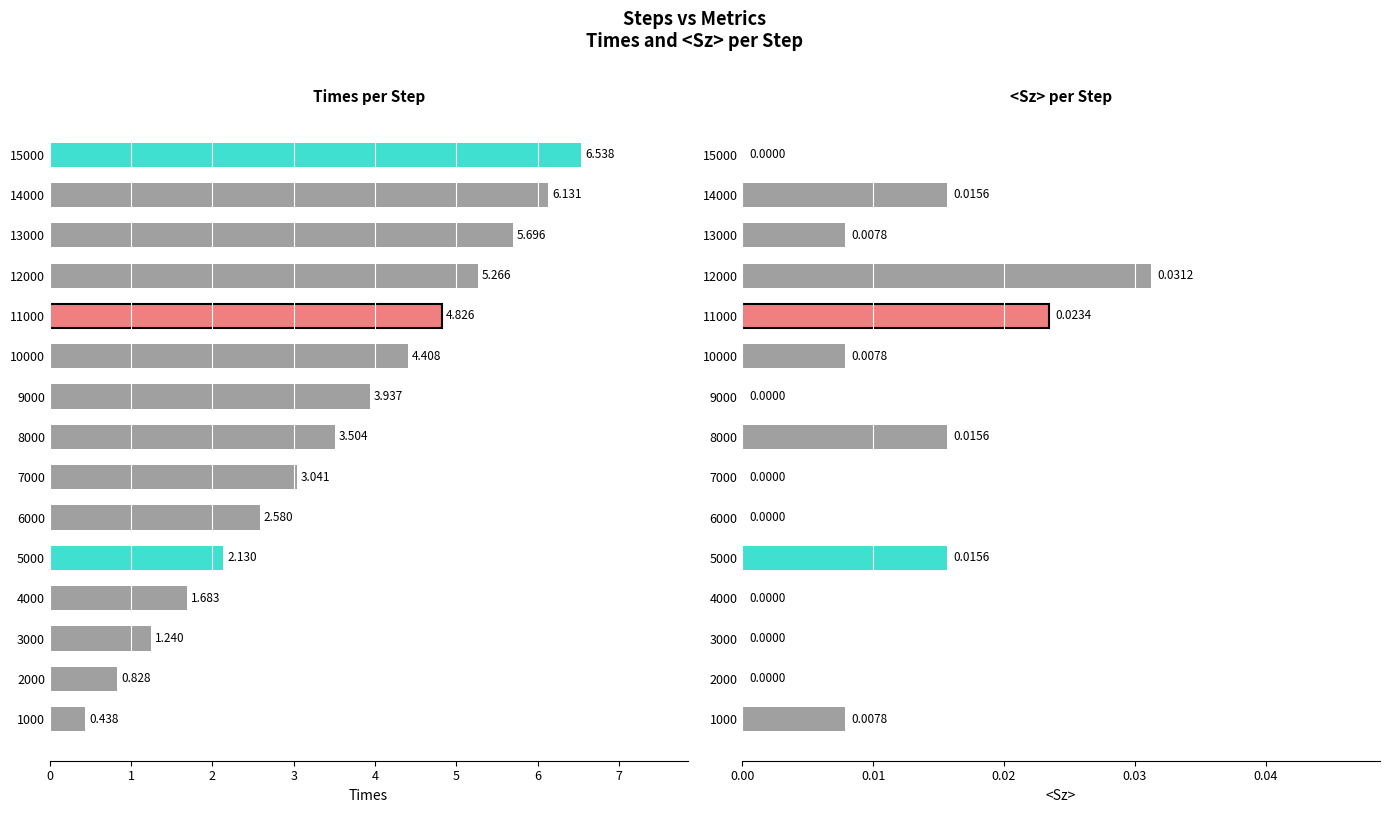

Are the bars horizontal?

Yes